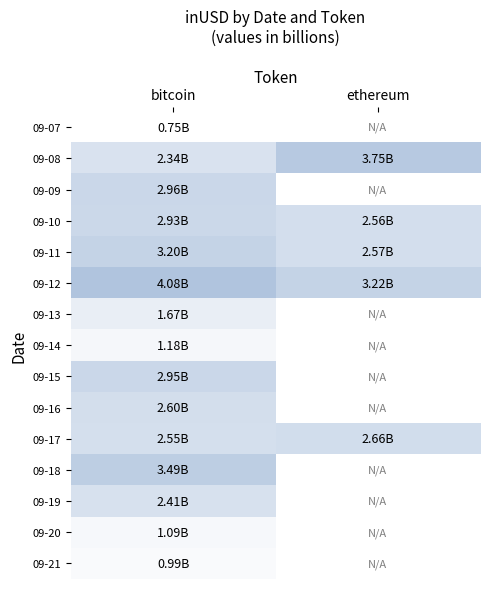

List the labels in order of 09-15 value, smallest first.

bitcoin, ethereum